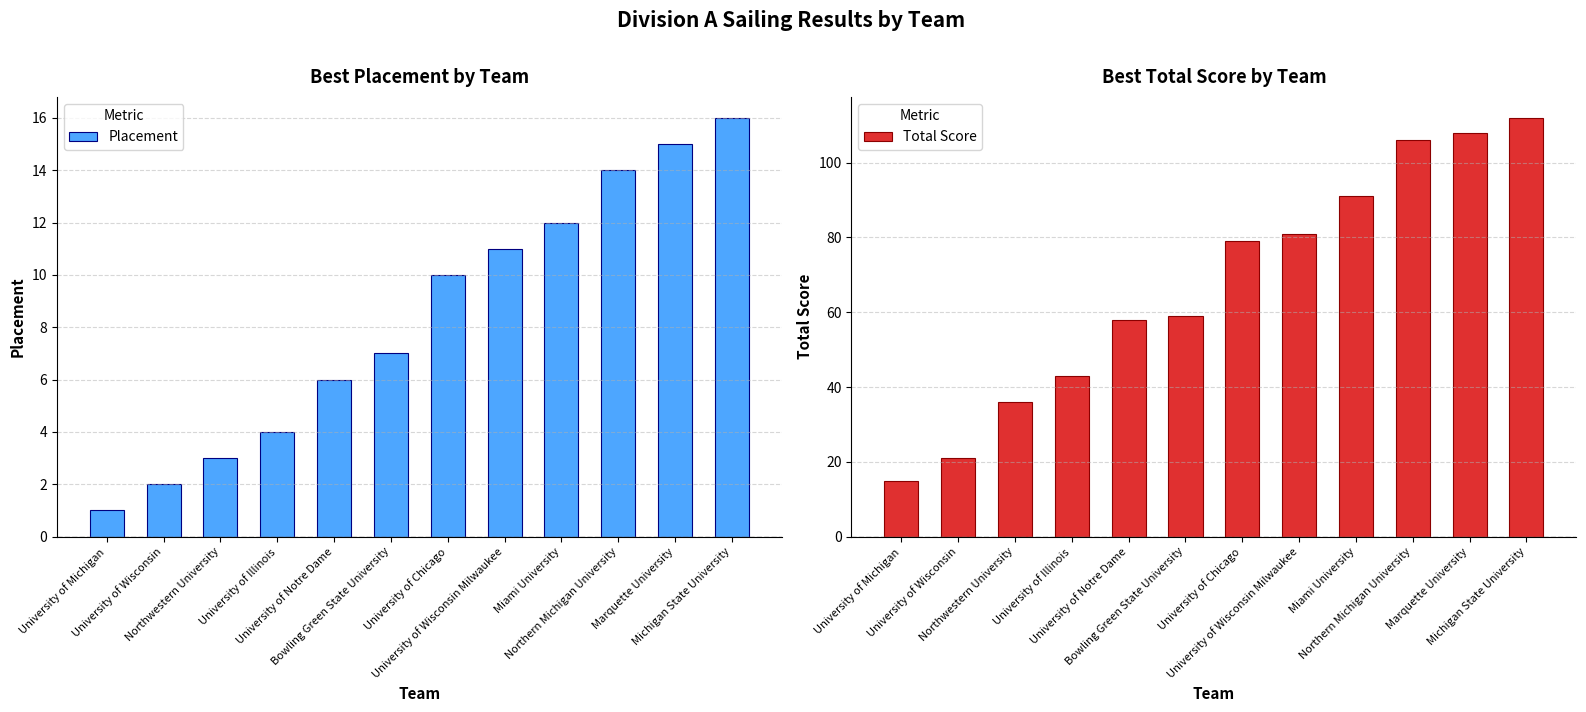

At how many categories does at least one series exceed 12?

12